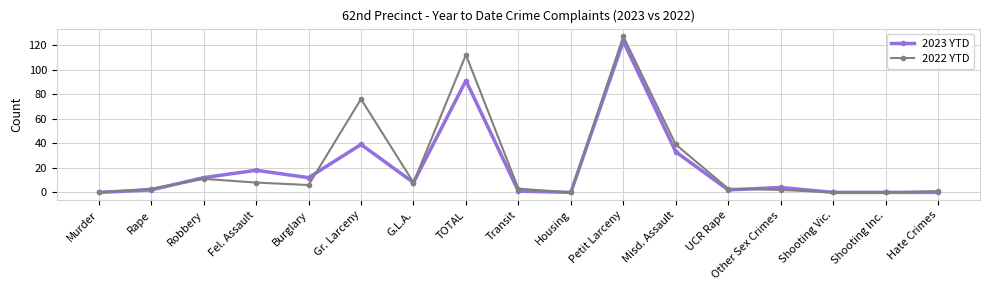

At which label is 2023 YTD closest to 61?

Gr. Larceny